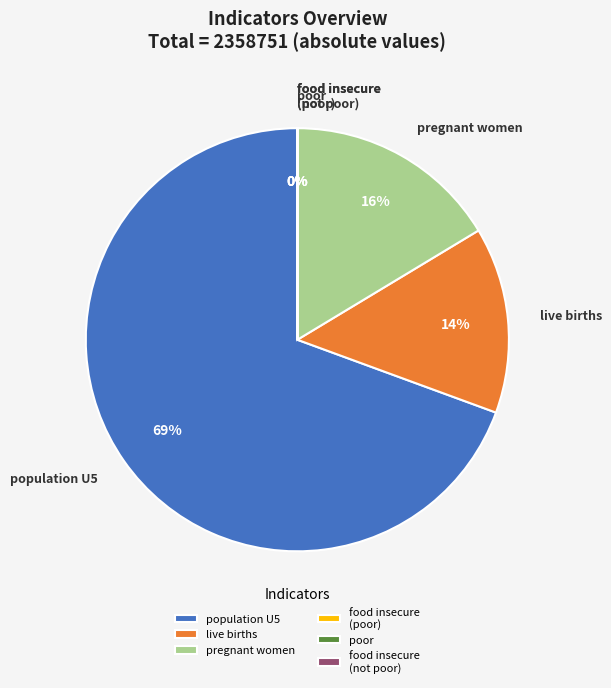

How many slices are in this pie chart?

6